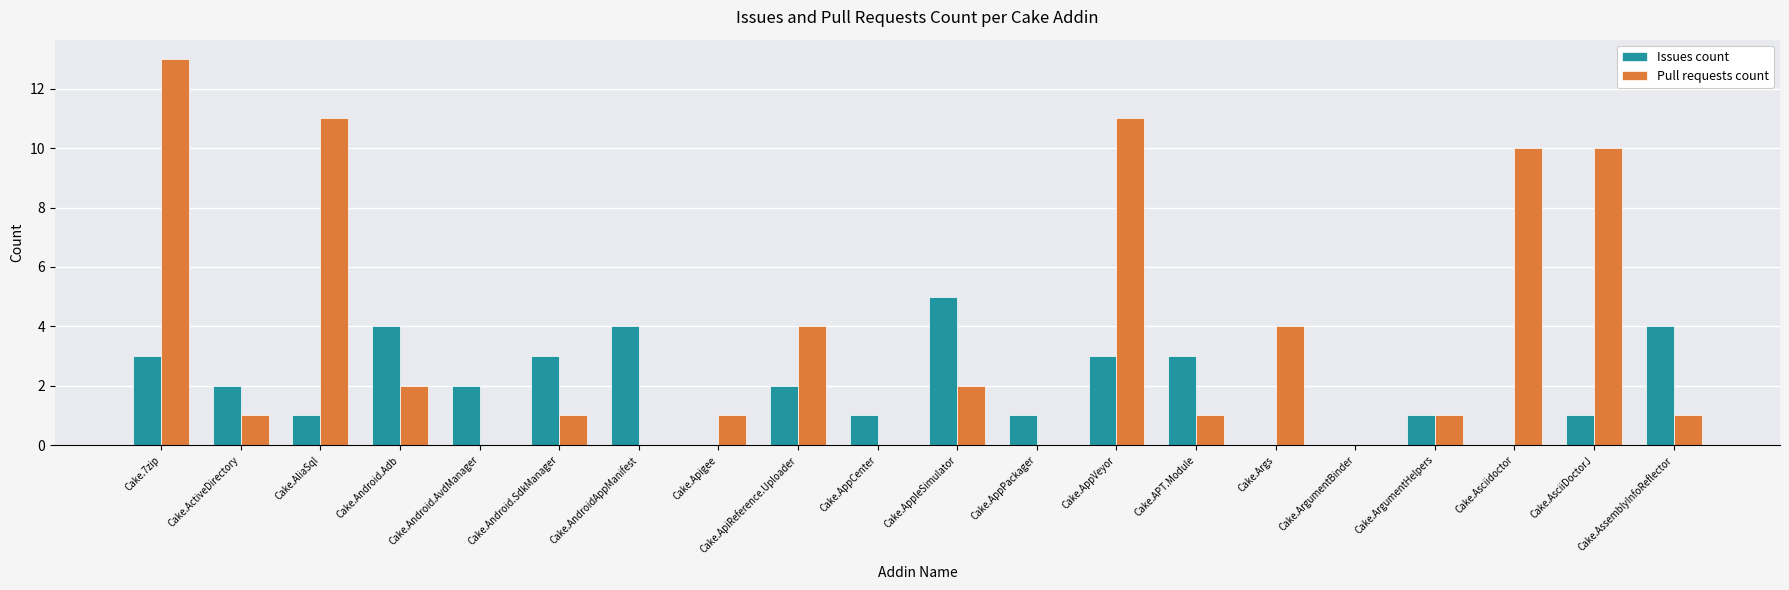

What is the sum of the Issues count values at Cake.ArgumentHelpers and Cake.AliaSql?

2